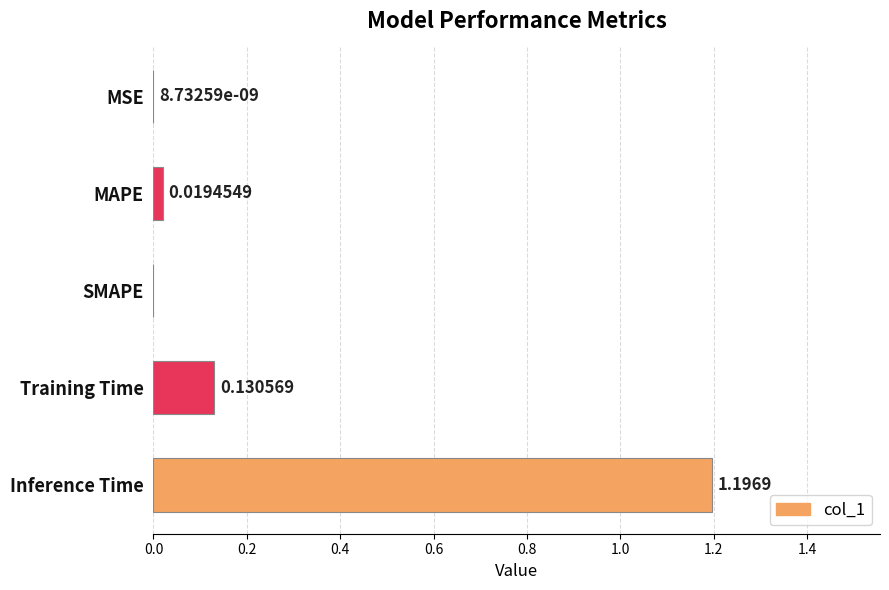

Which category has the highest value across all series?

Inference Time